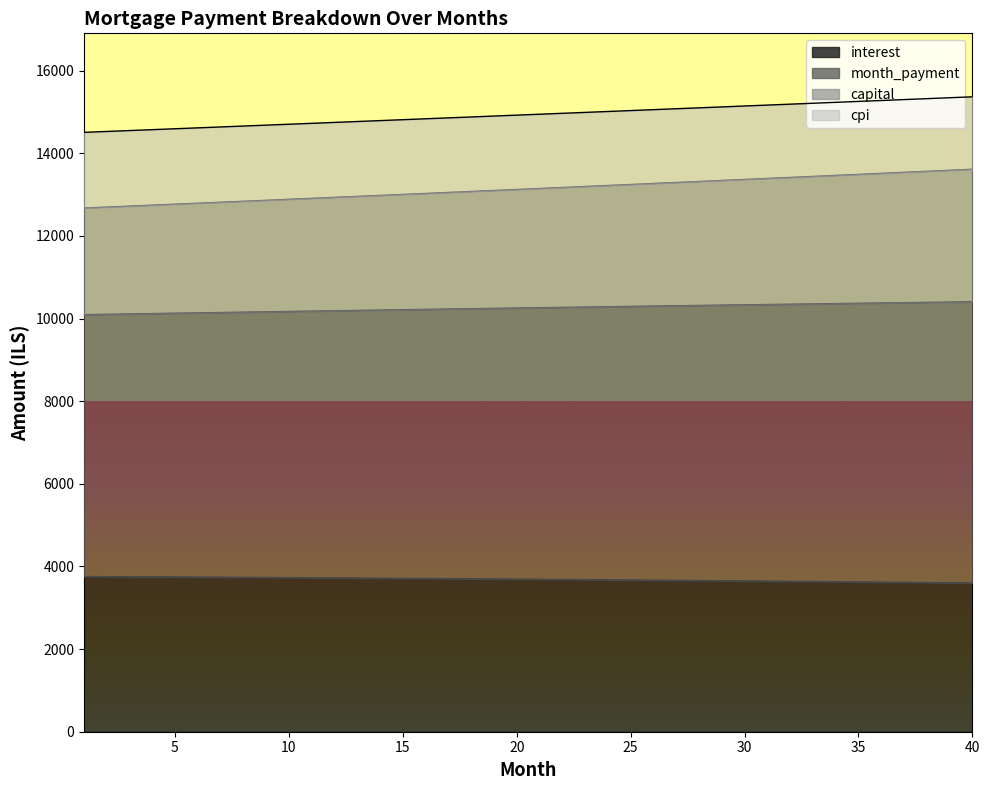

How many values in the month_payment series exceed 13149?

20